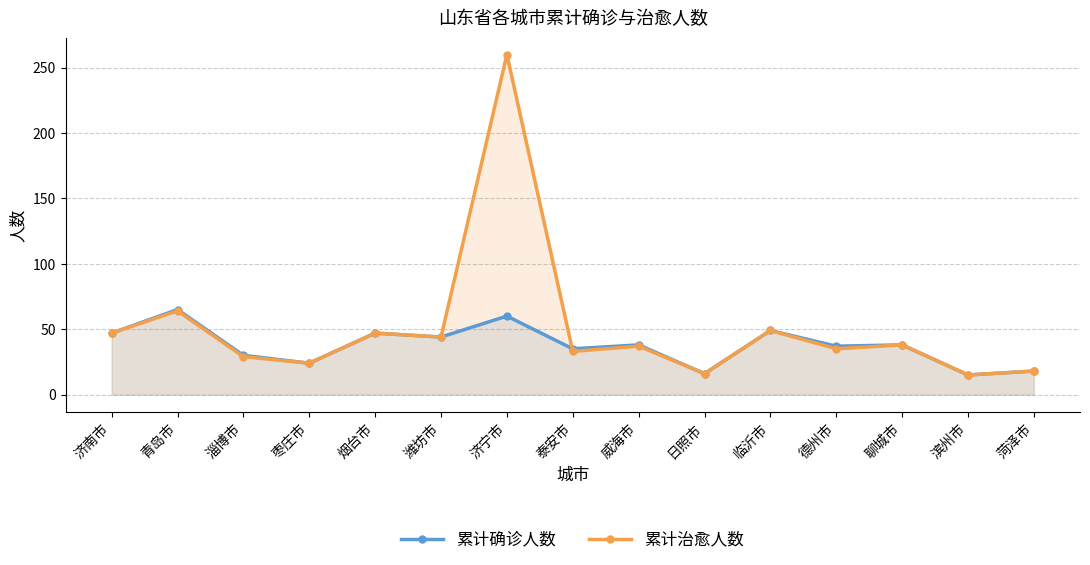

What is the value of the 累计确诊人数 point at the 4th from the left?

24